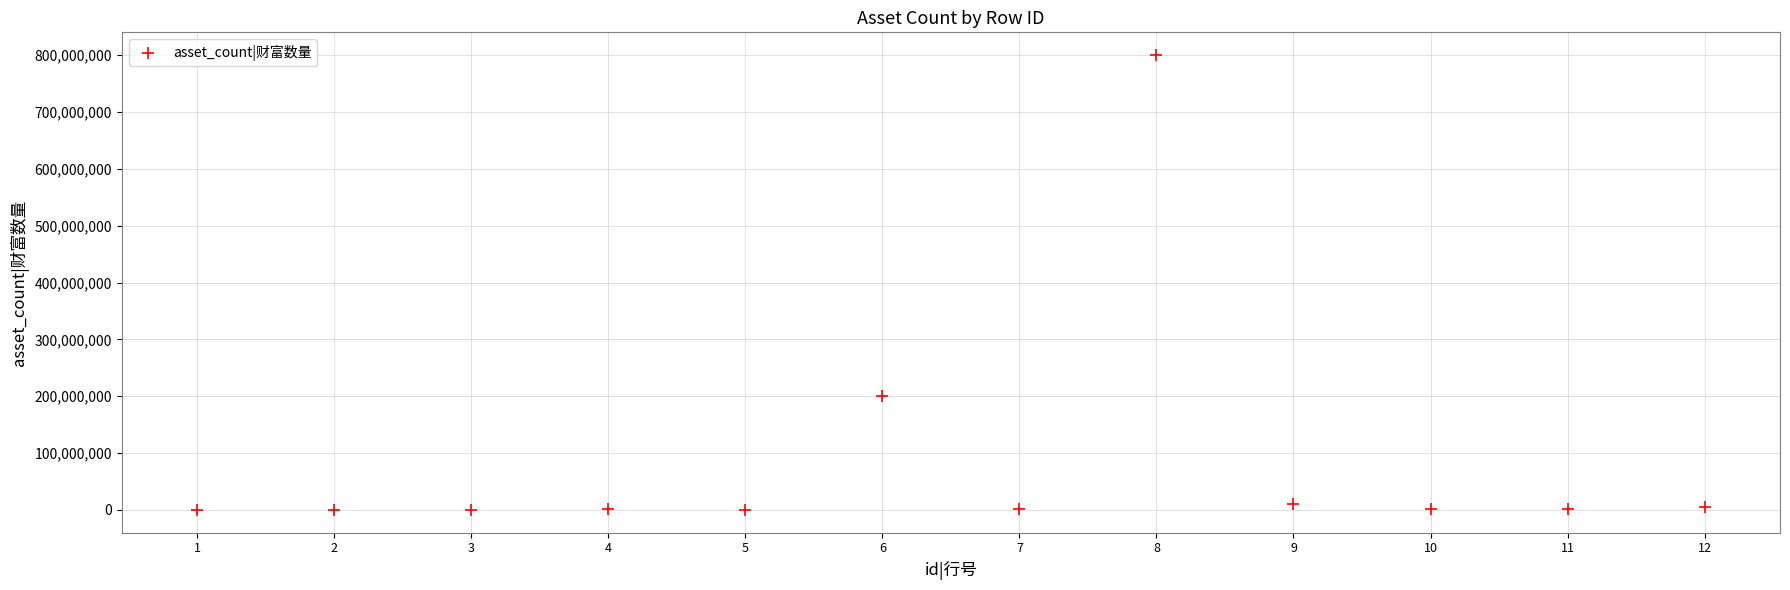

What is the average Y value?

85025417